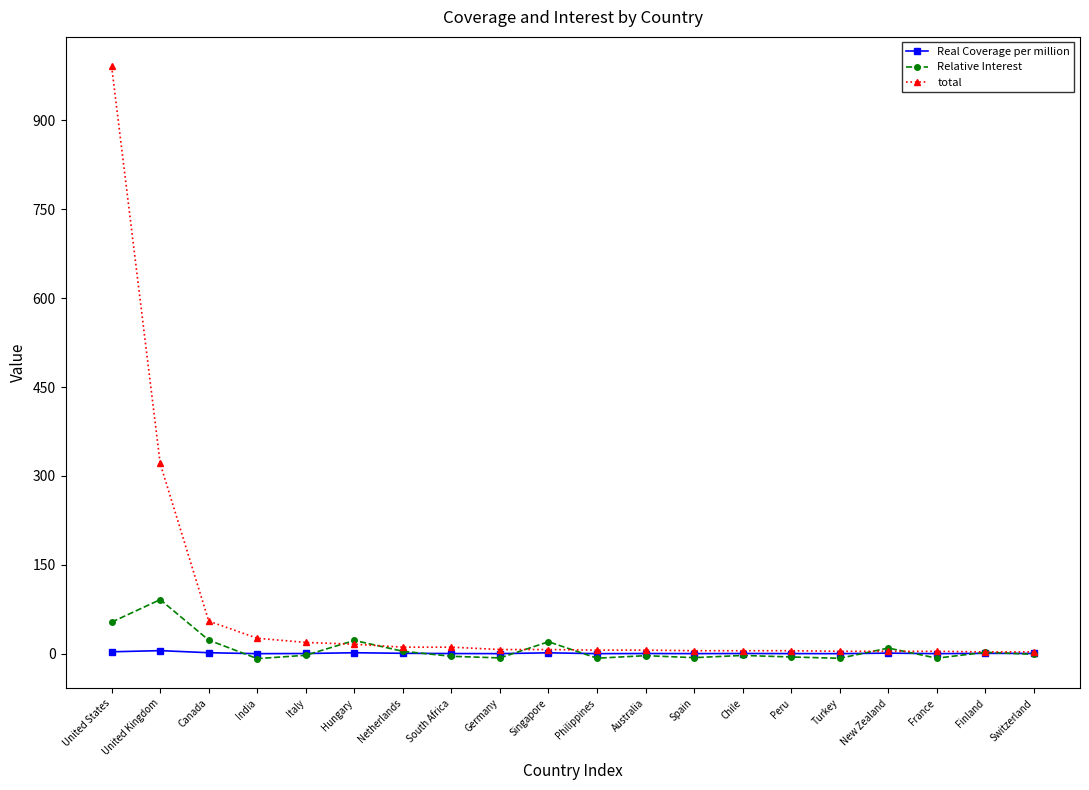

What position from the right is Germany?

12